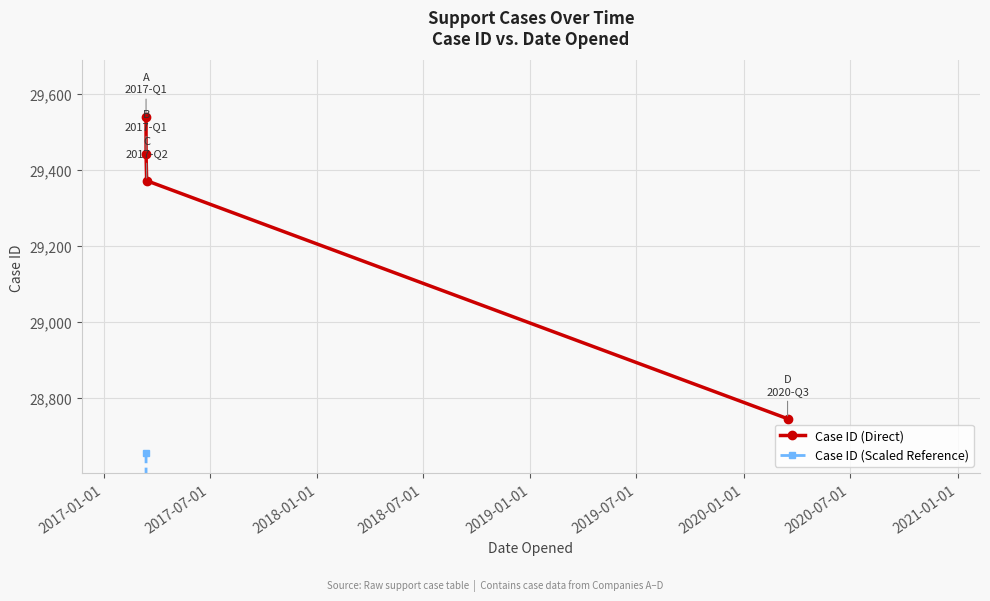

What is the difference between the maximum and minimum values in the Case ID (Scaled Reference) series?

772.1